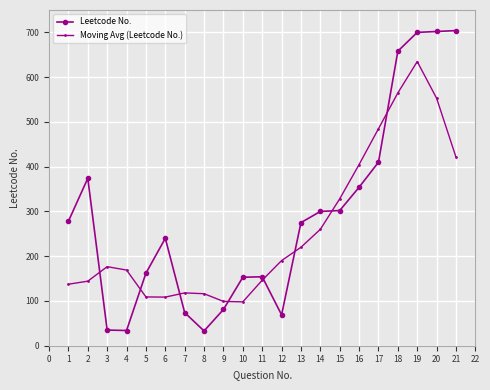

How many lines are shown in the chart?

2